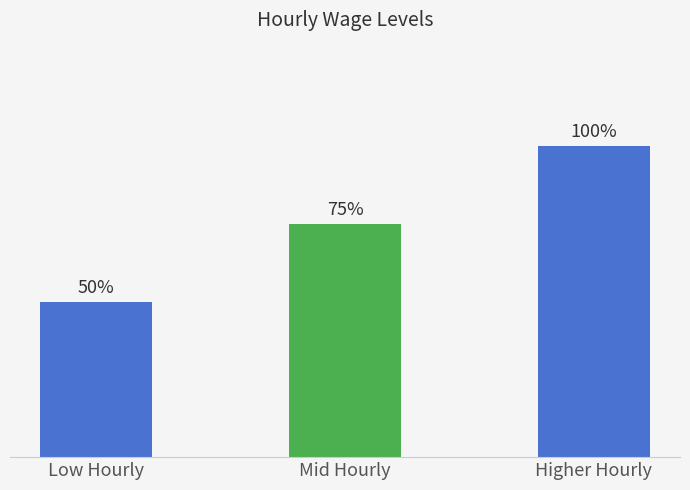

Which label corresponds to the smallest value in the chart?

Low Hourly